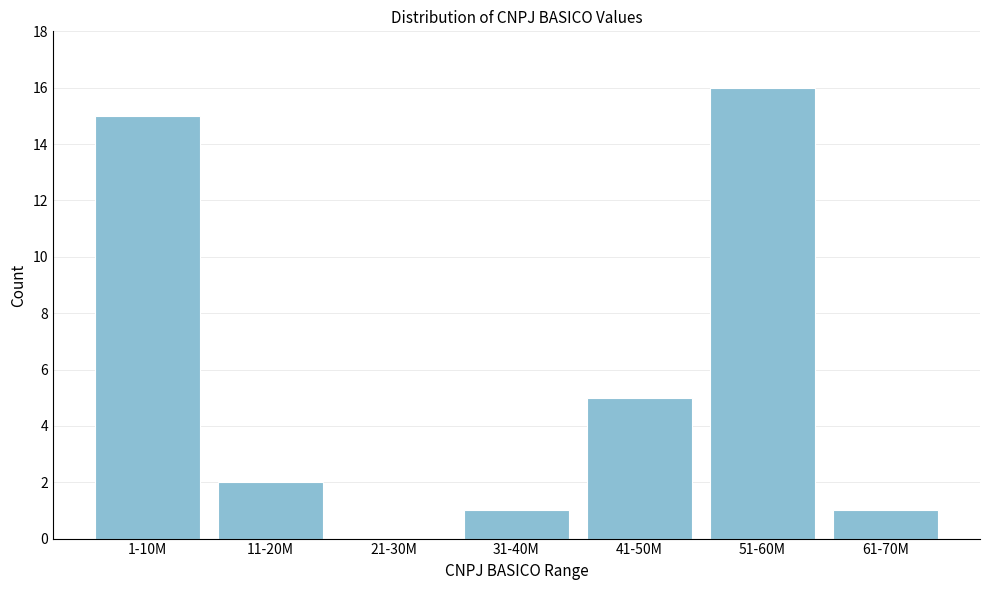

Reading left to right, list all the values displayed in this chart.

1-10M=15	11-20M=2	21-30M=0	31-40M=1	41-50M=5	51-60M=16	61-70M=1